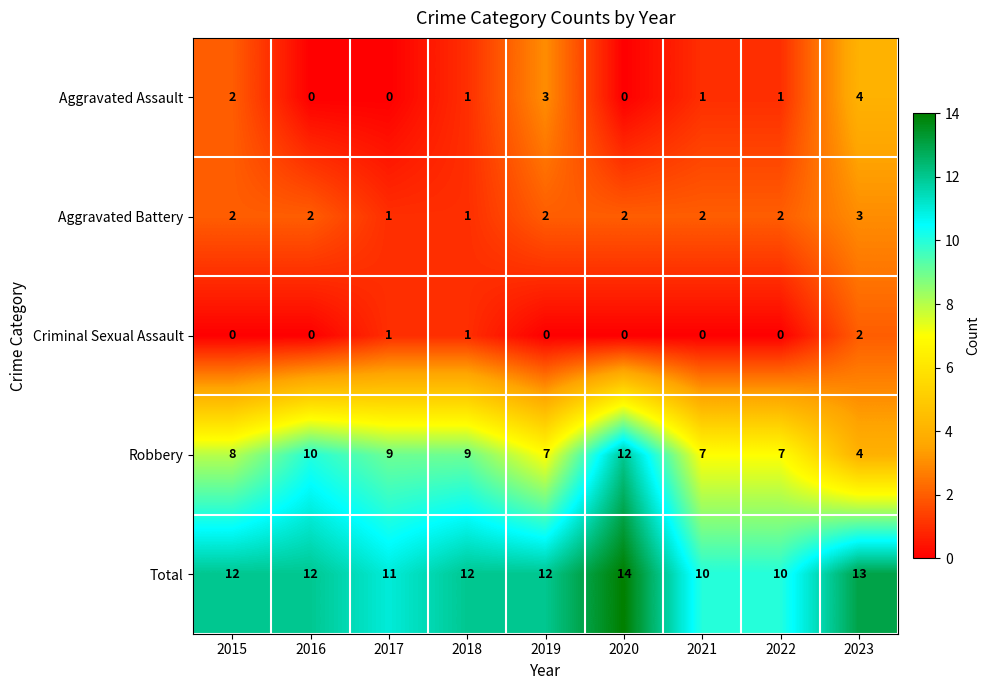

What is the maximum value shown in the chart?

14